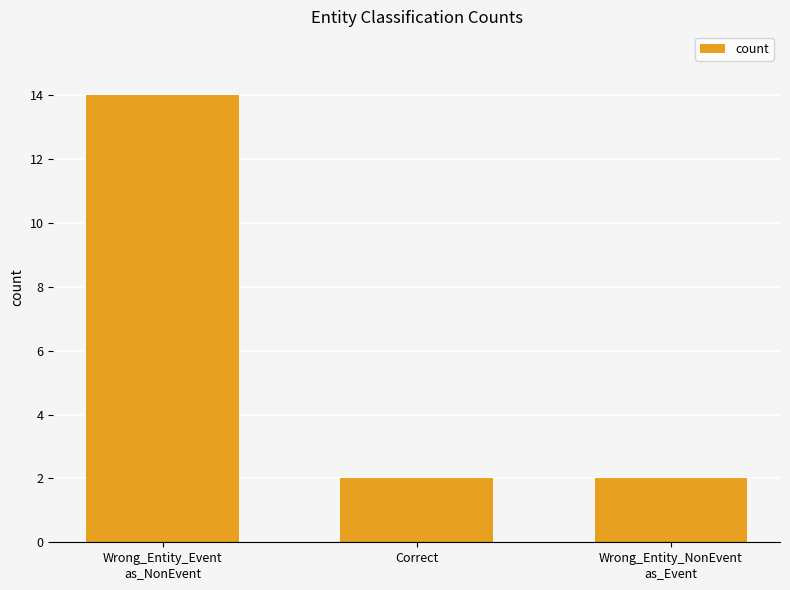

Count the values in the range 2 to 14.

3